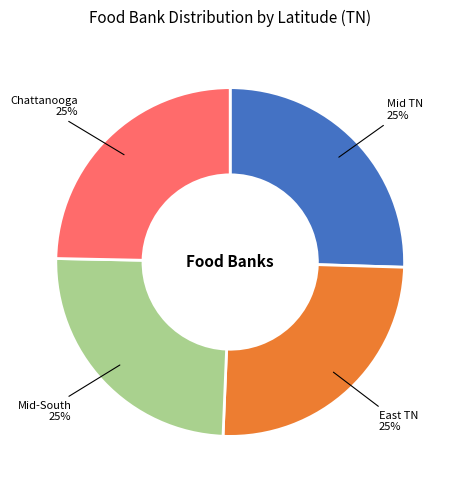

Is there a majority slice in this chart?

No